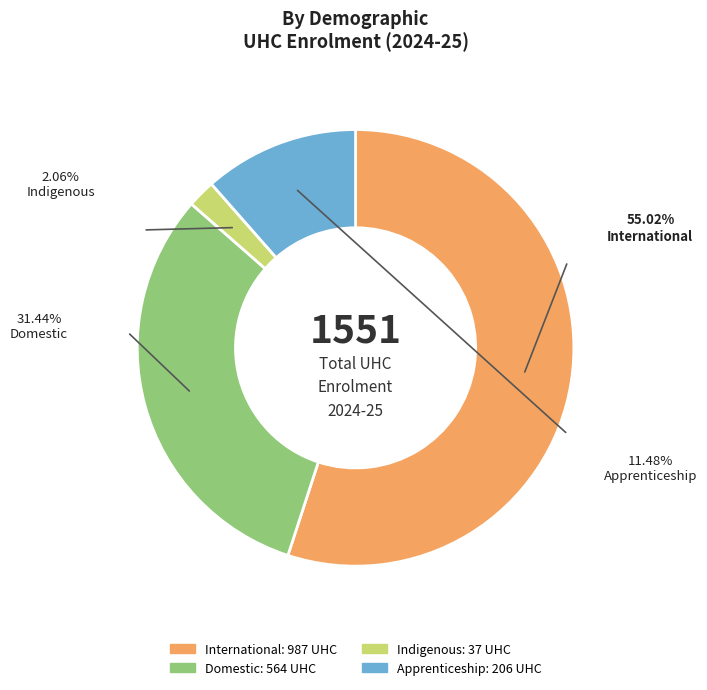

Which has a higher value, Indigenous or Apprenticeship?

Apprenticeship